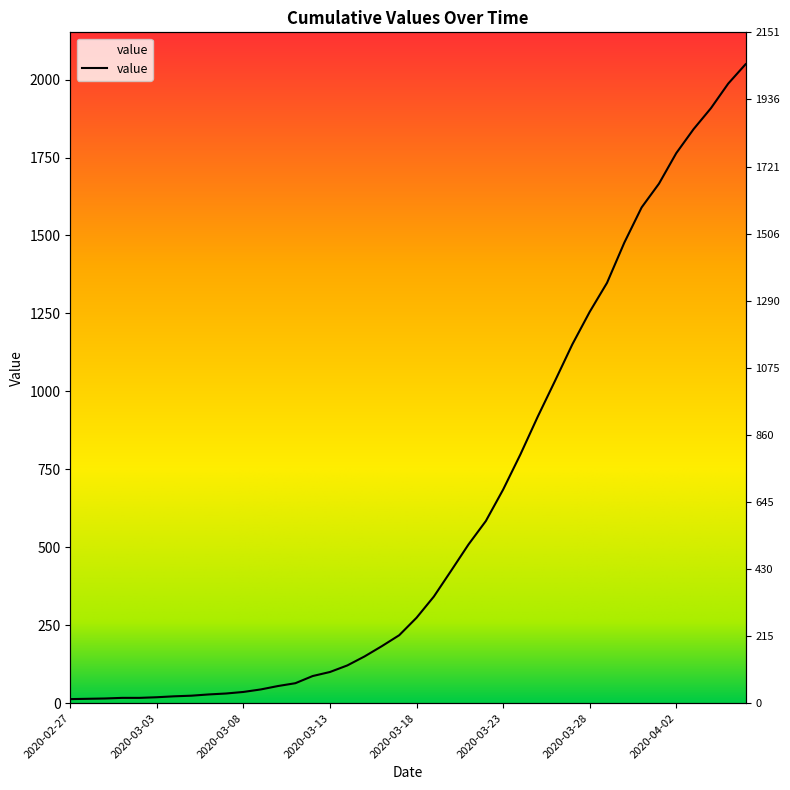

What is the minimum value shown in the chart?

13